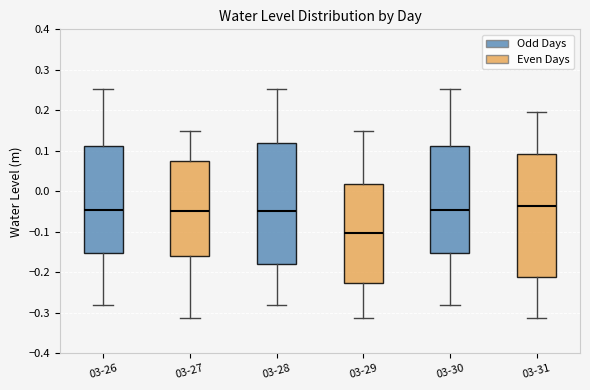

Which box has the highest median line?

03-31